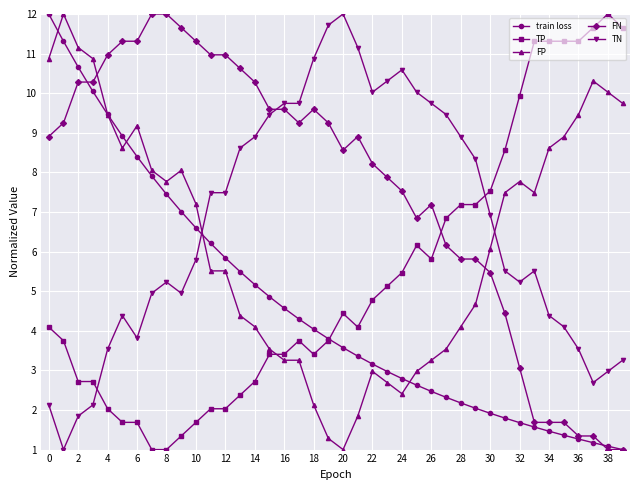

Which series has the largest total across all categories?

FN